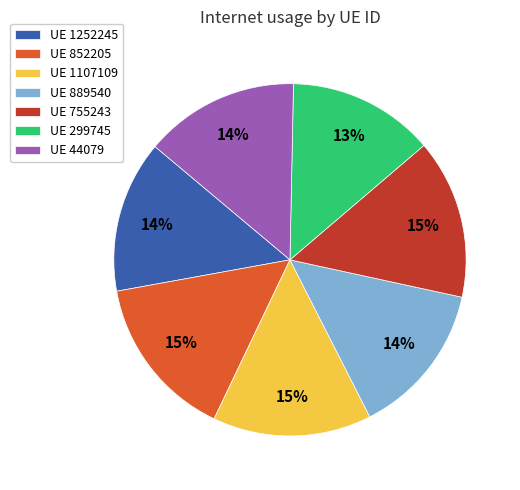

Is it true that UE 1107109 is 5% of the pie?

False